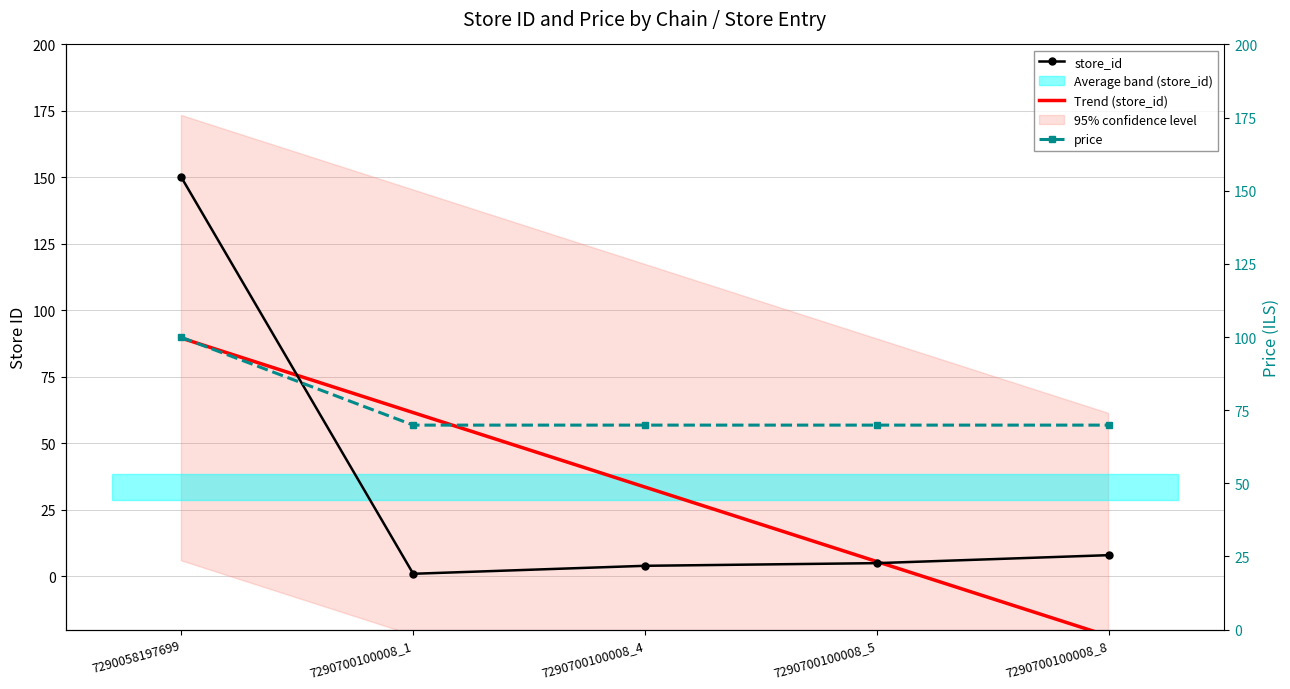

What is the sum of the Trend (store_id) values at 7290700100008_4 and 7290058197699?

123.2